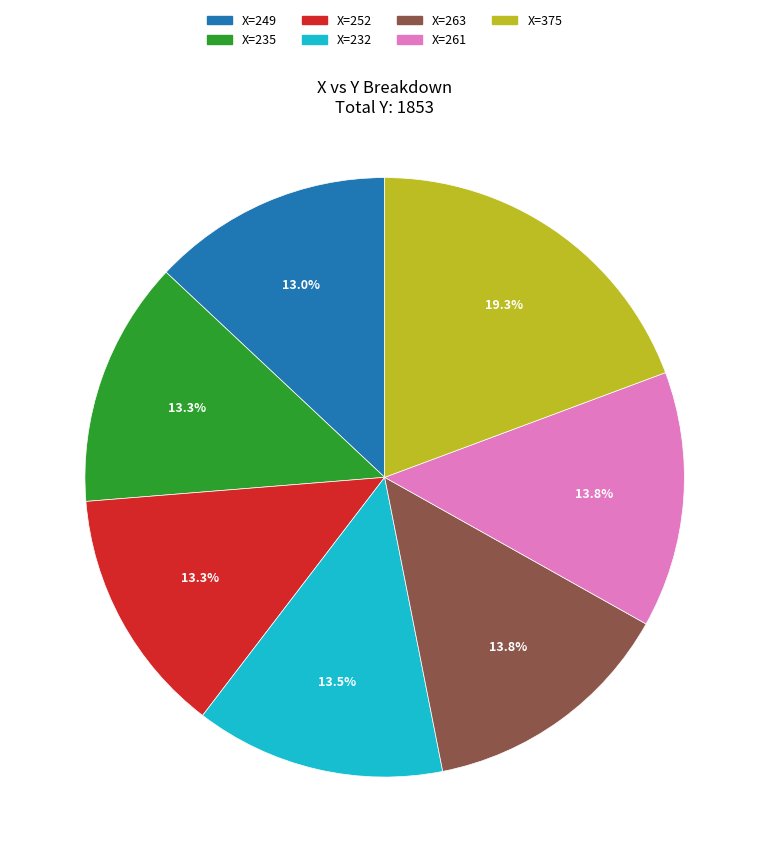

Is there any slice that represents more than half of the pie?

No